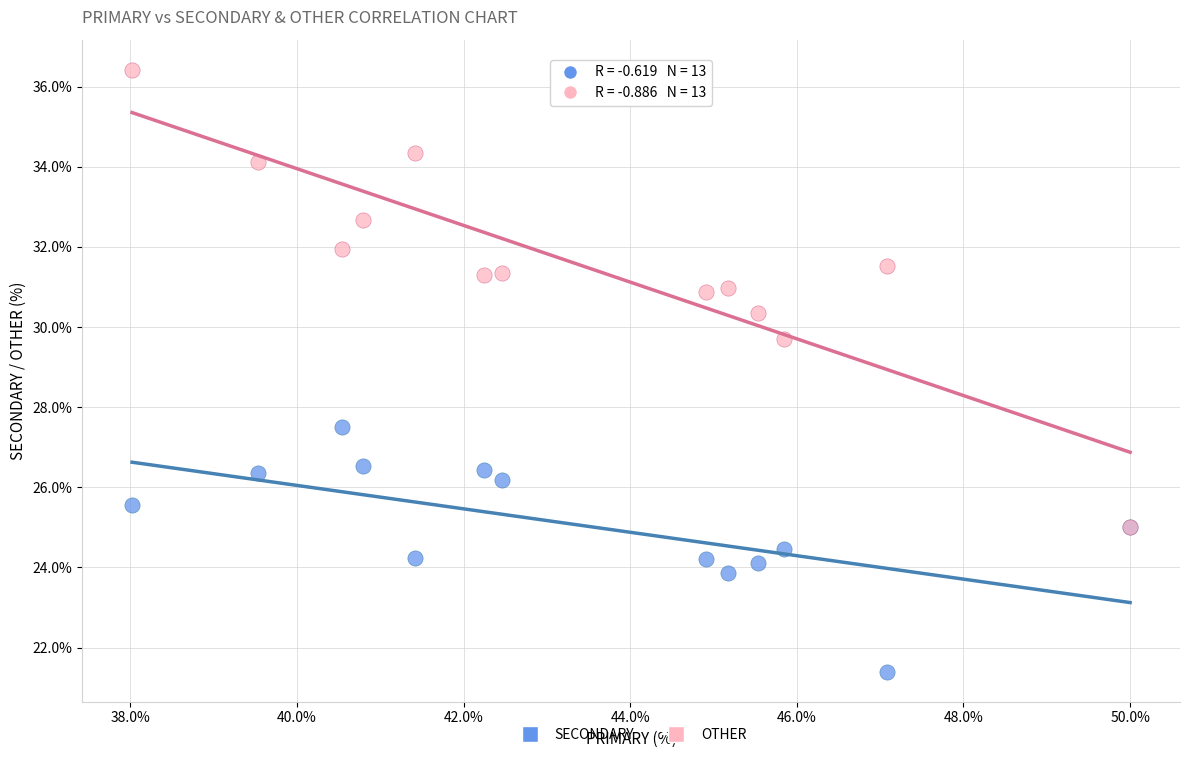

What are all the series names shown in the legend?

SECONDARY, OTHER